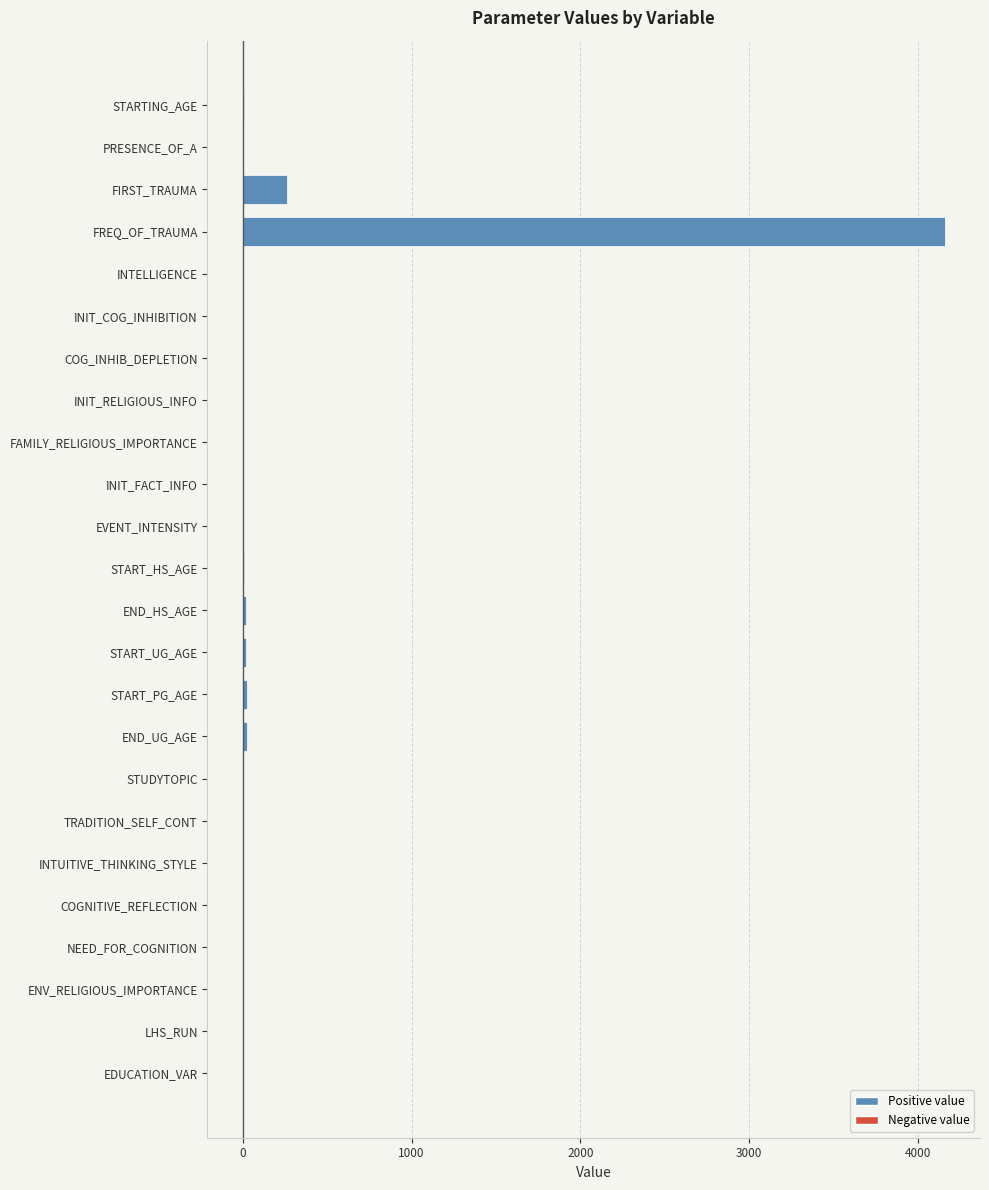

The value at FIRST_TRAUMA is 260.0. True or false?

True